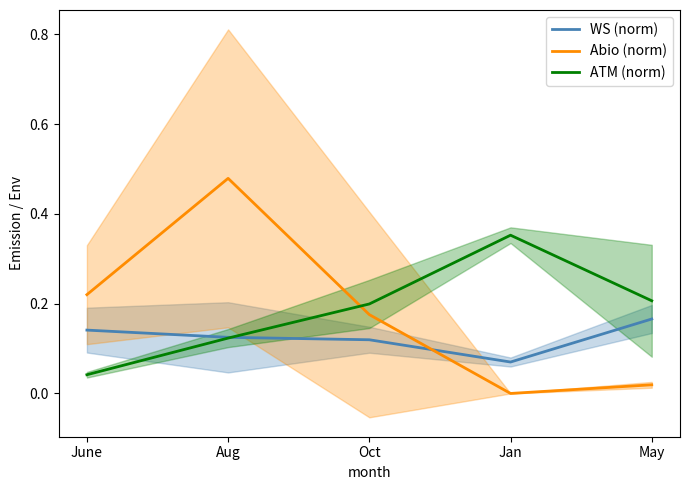

Reading left to right, extract all data points from this chart.

WS (norm): June=0.1	Aug=0.1	Oct=0.1	Jan=0.1	May=0.2
Abio (norm): June=0.2	Aug=0.5	Oct=0.2	Jan=0.0	May=0.0
ATM (norm): June=0.0	Aug=0.1	Oct=0.2	Jan=0.4	May=0.2